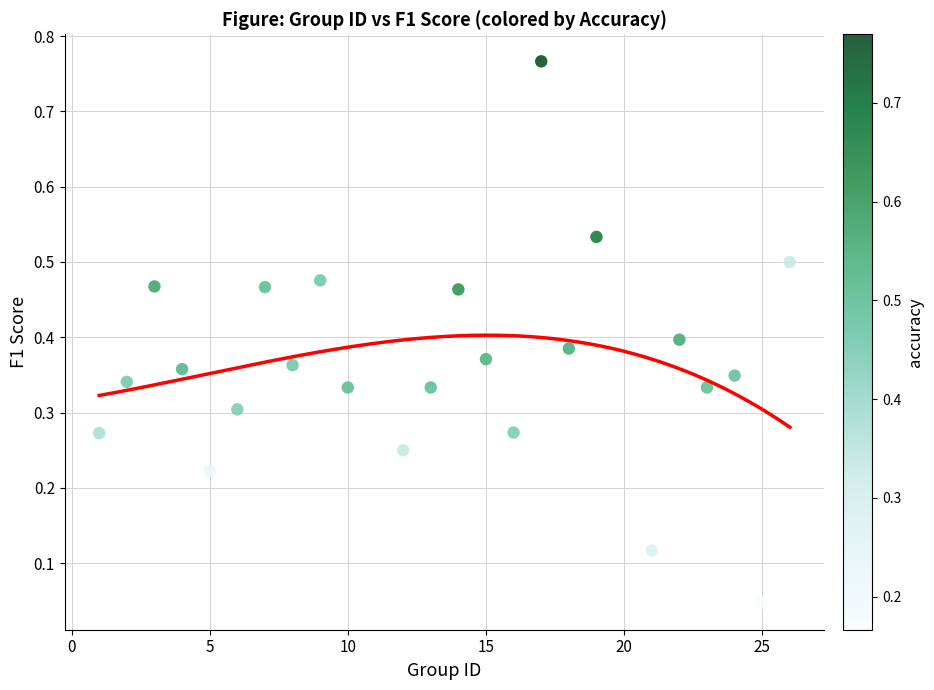

What is the range of X values (max minus min)?

25.0